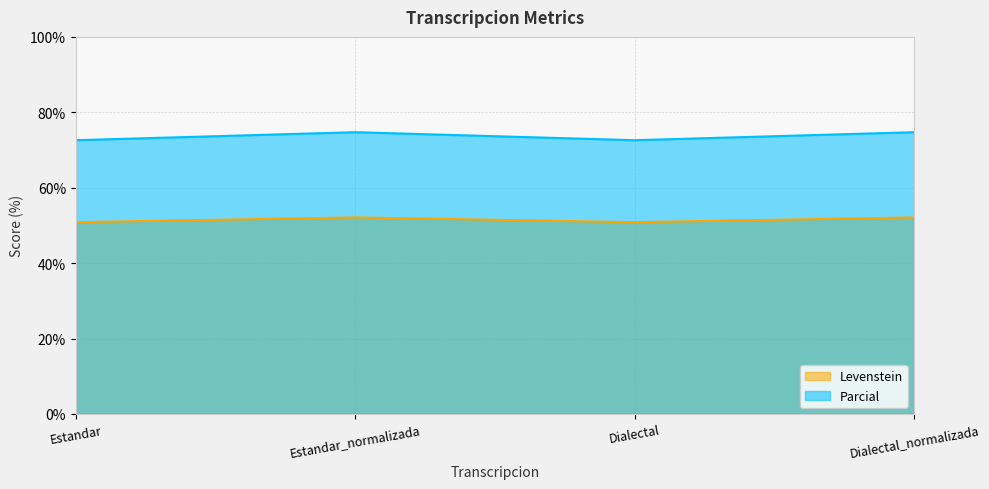

Where is Parcial nearest to the value 73?

Estandar